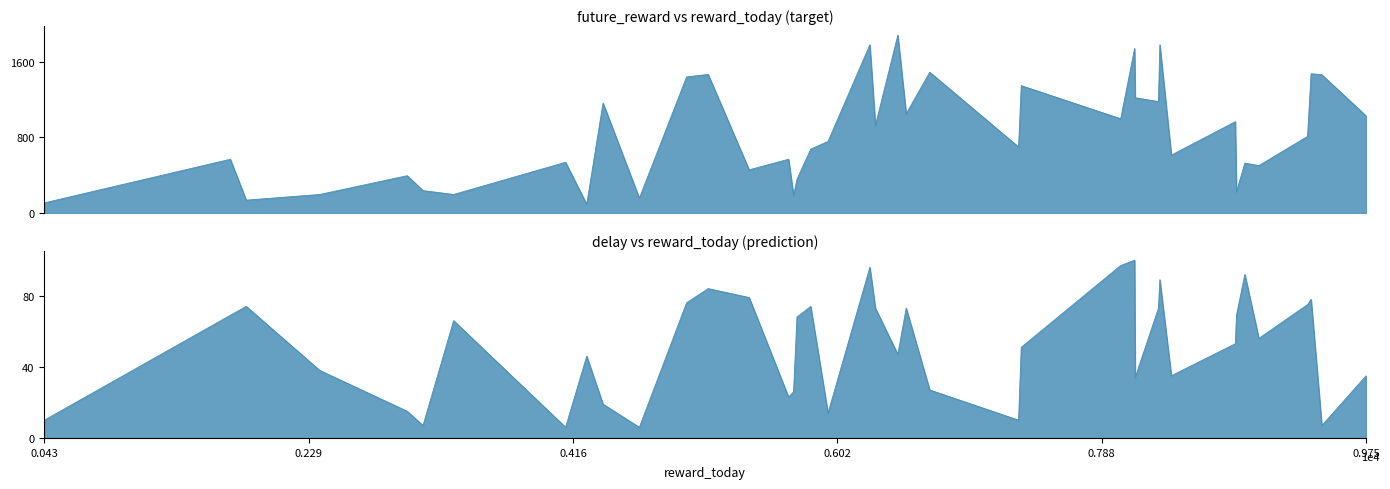

What is the spread (max minus min) of values at 37?

1365